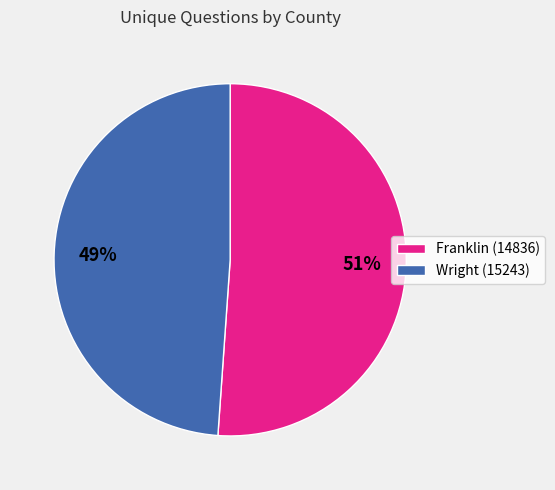

Is it true that Wright (15243) is 49% of the pie?

True